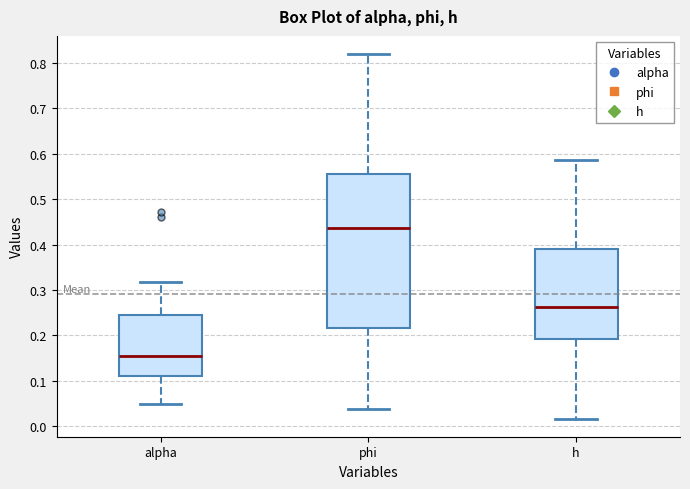

Where is the upper edge of the box for phi on the y-axis? The values are not printed on the chart, so give them approximately, as read against the axis.

0.56